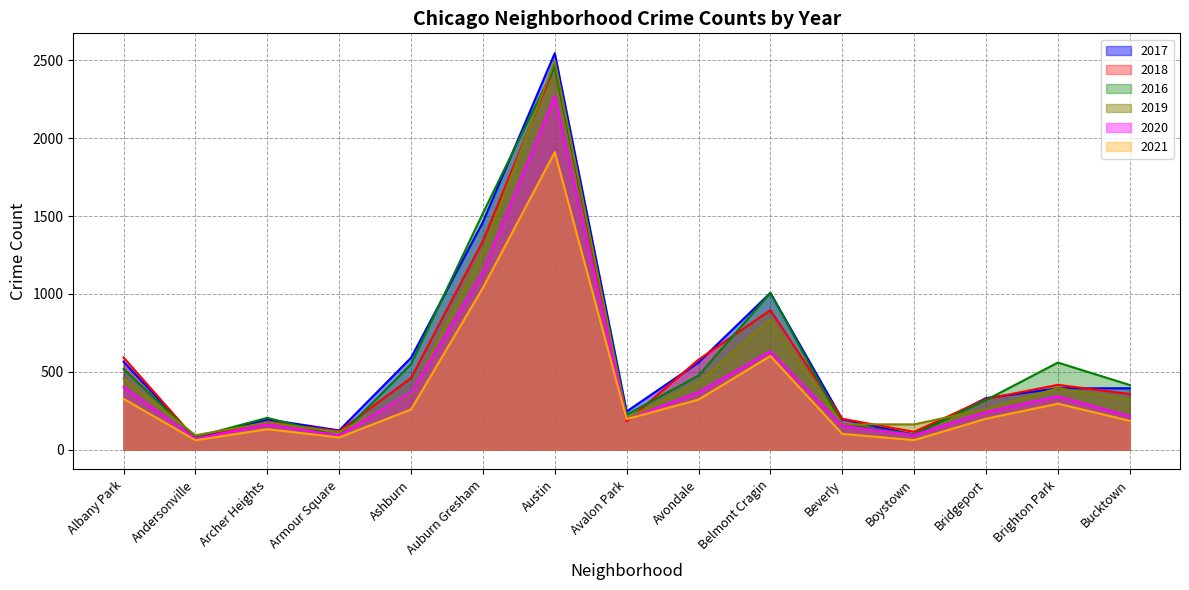

What is the difference between the highest and lowest values at Albany Park?

266